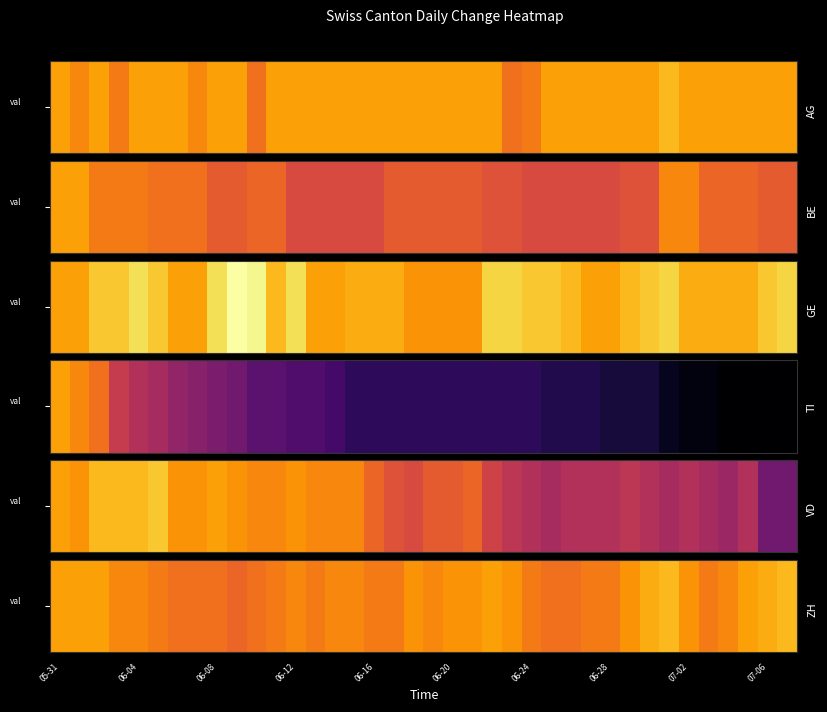

What is the difference between the maximum and minimum values?

7